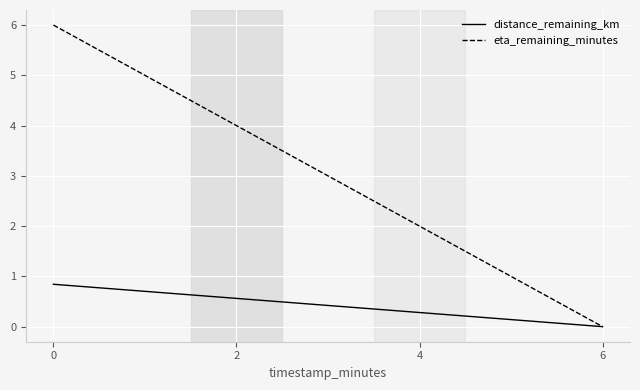

How many distinct data groups are displayed?

2